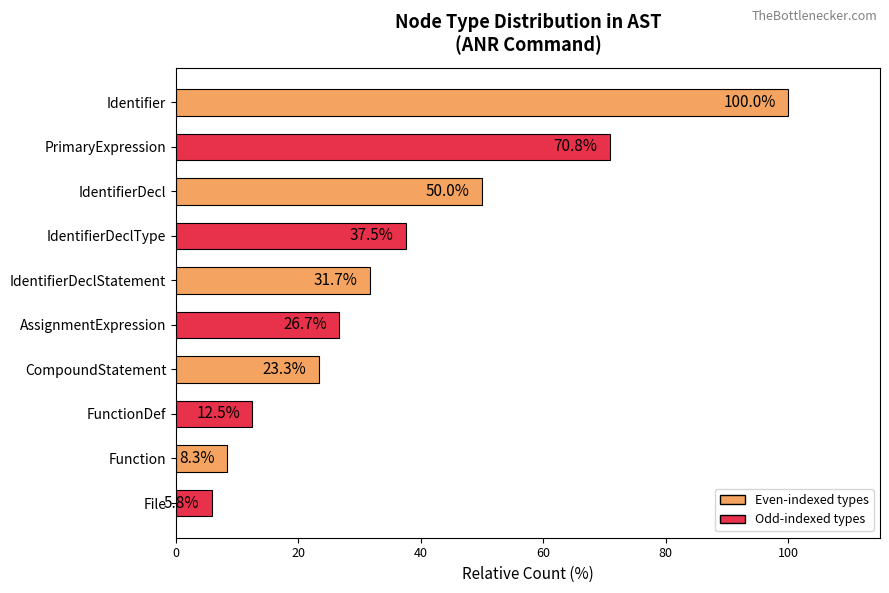

What is the change in value from FunctionDef to Function?

-4.2